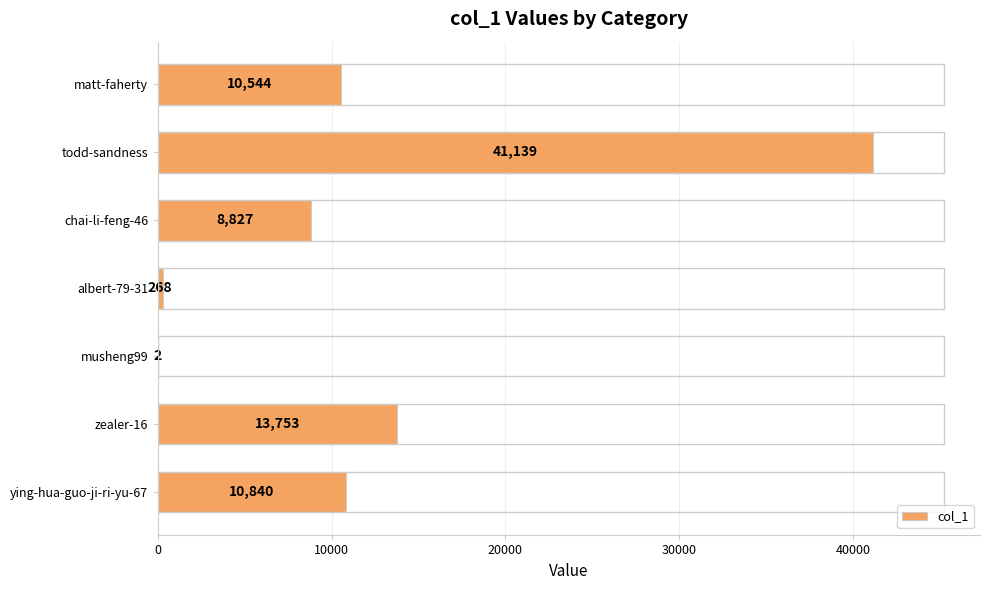

What is the maximum value shown in the chart?

41139